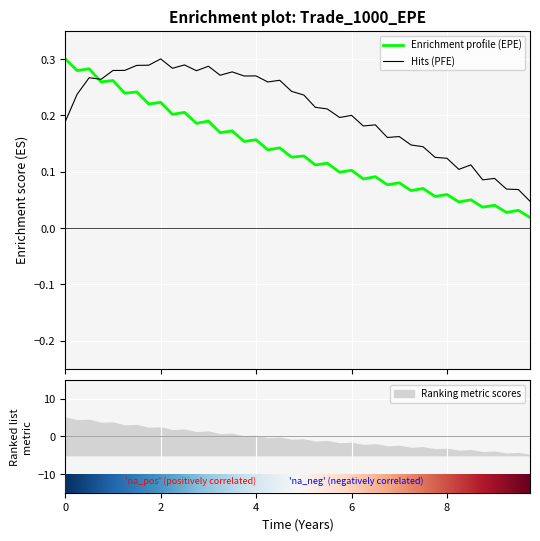

At which category is the sum across all series the highest?

0.50024